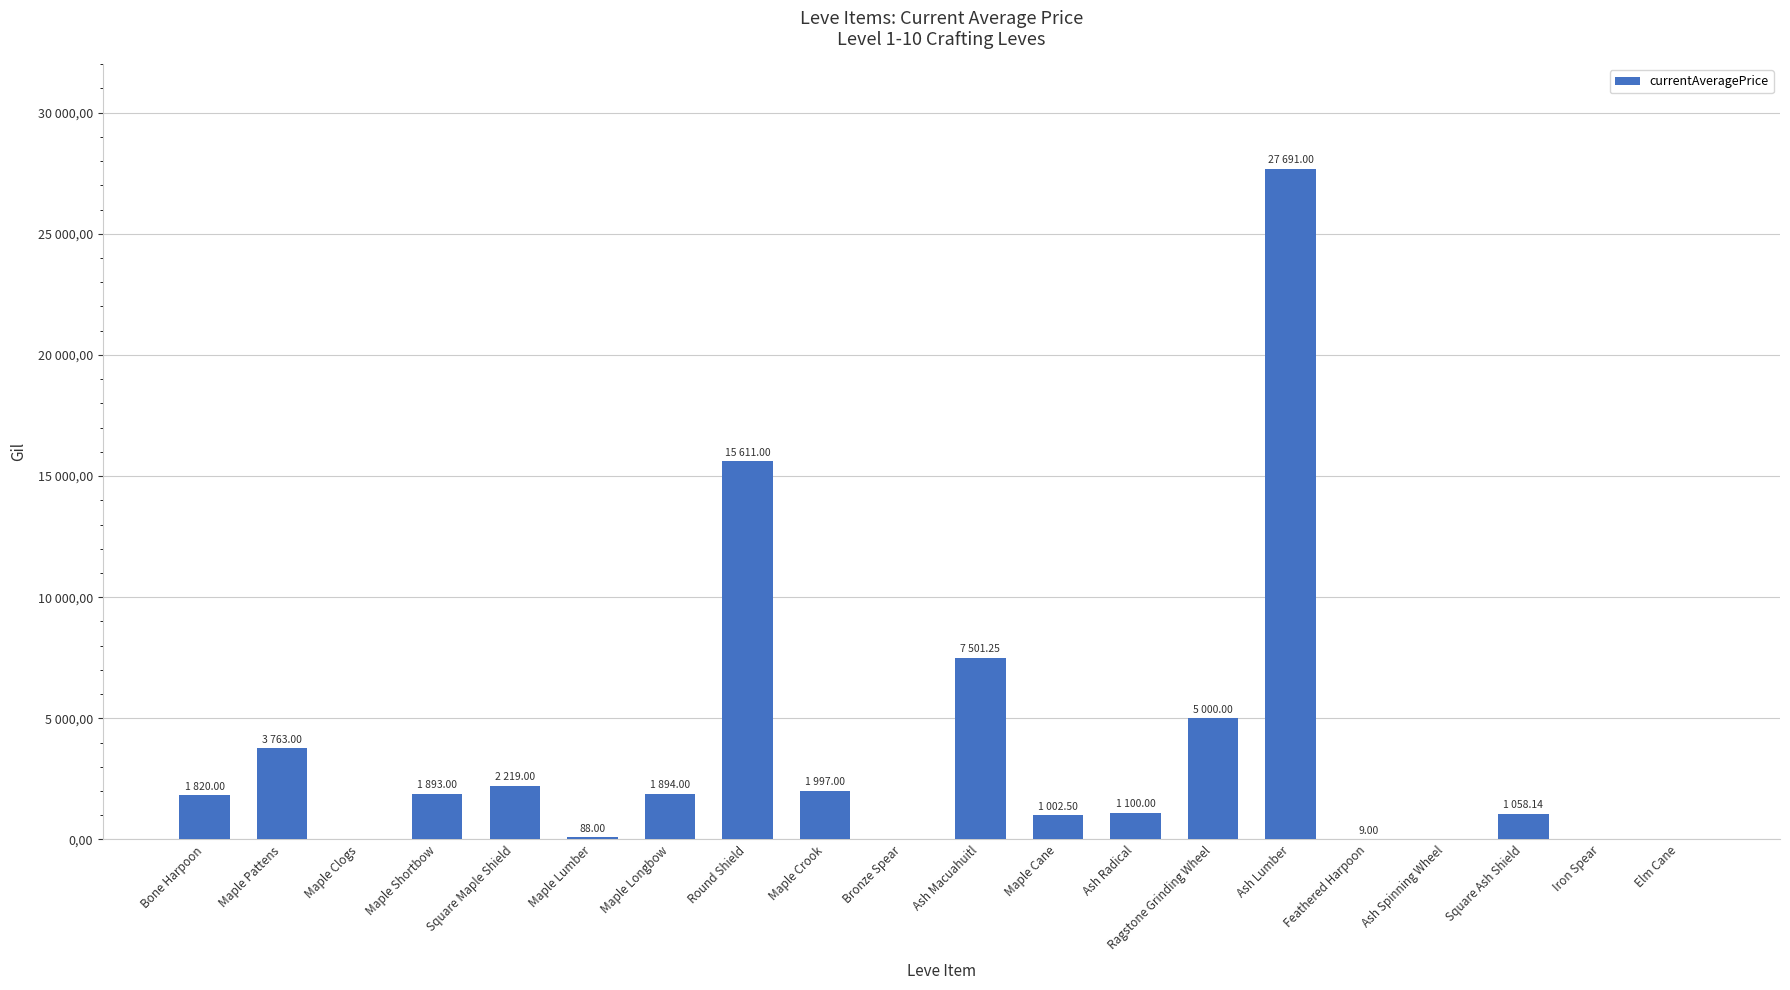

True or false: the data shows 1997.0 at Maple Crook.

True